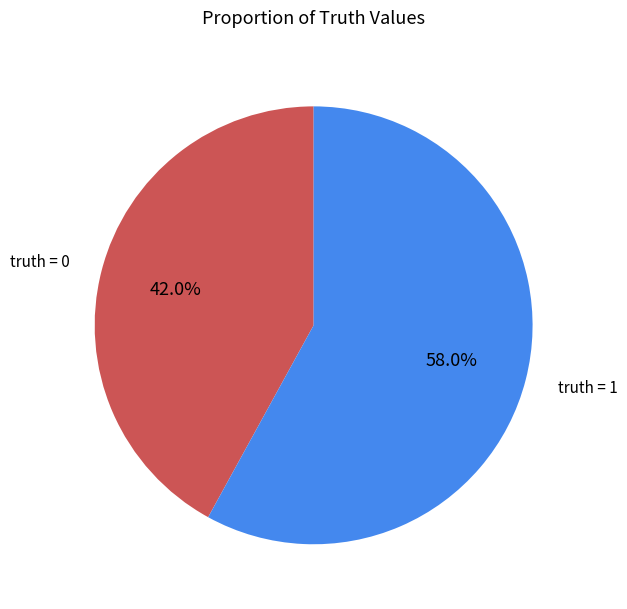

To the nearest percent, what is the difference between the largest and smallest slice percentages?

16%